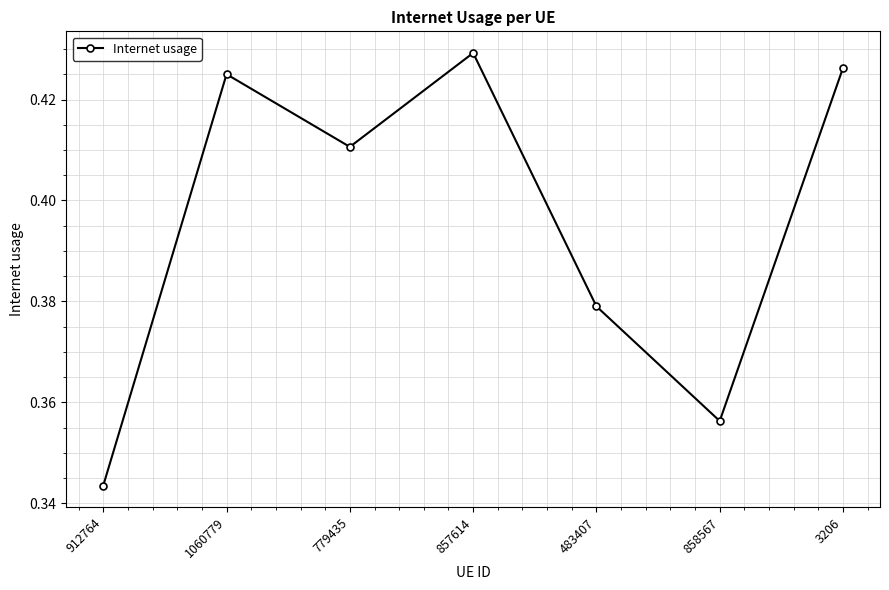

What is the label of the 7th point from the left?

3206